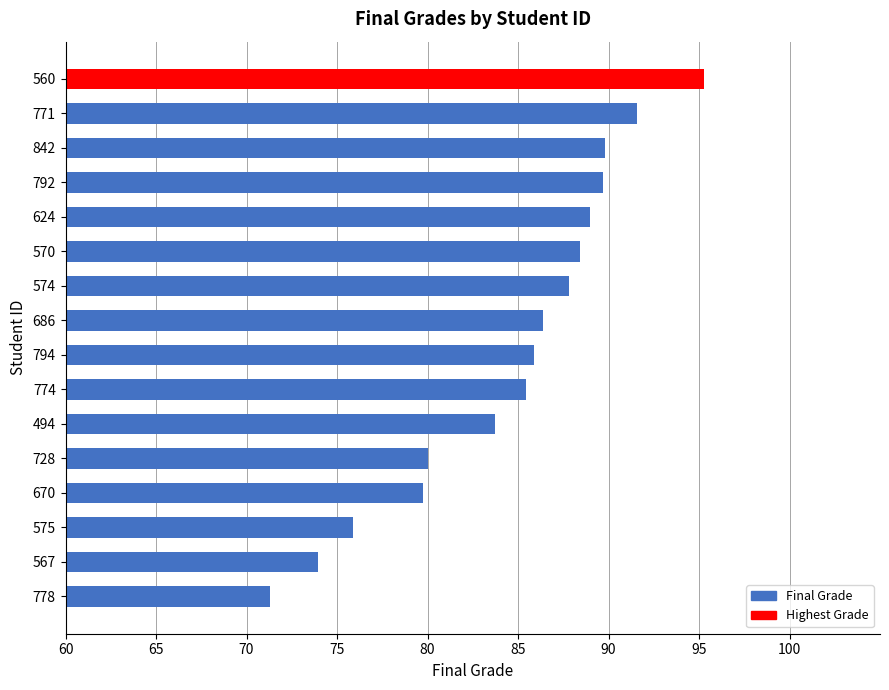

What is the difference between the maximum and minimum values?

24.0